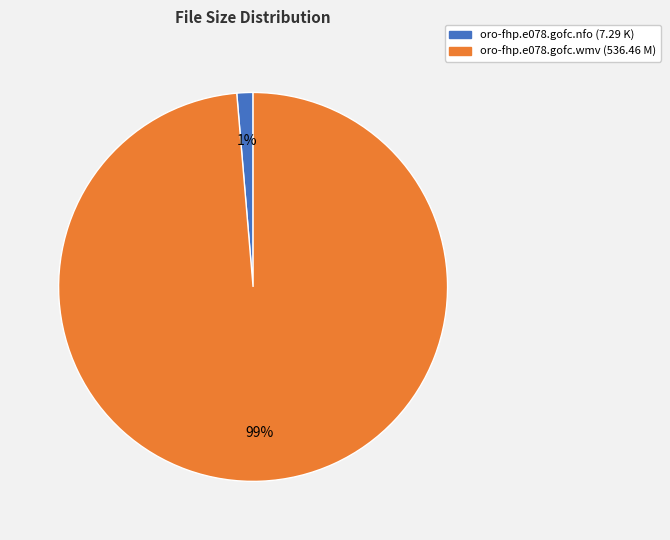

Which slice represents more than half of the pie?

oro-fhp.e078.gofc.wmv